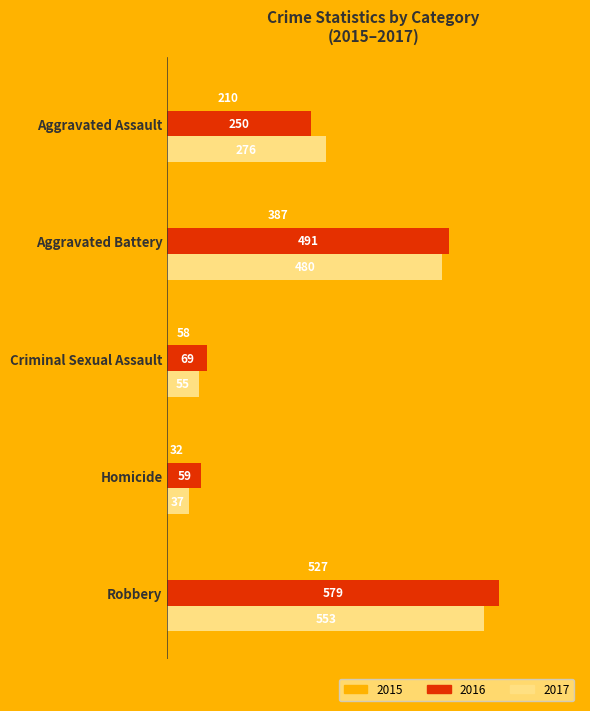

Is it true that 2017 equals 37 at Homicide?

True